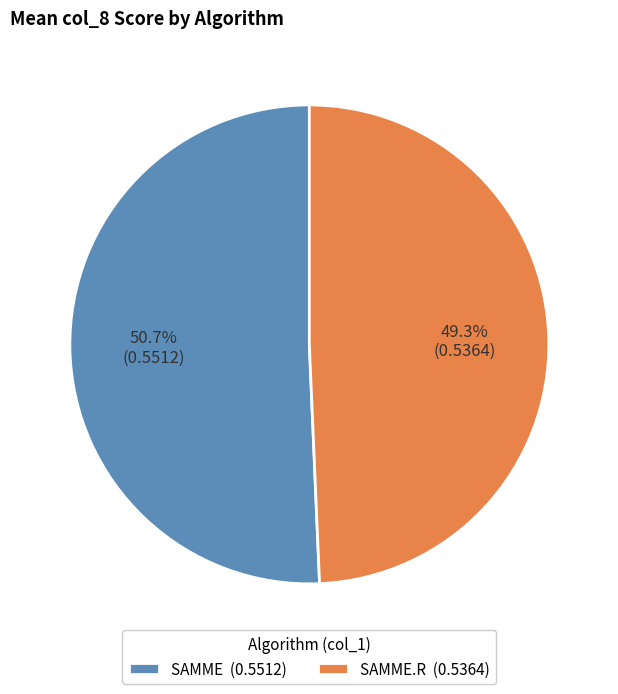

Does SAMME.R (0.5364) account for over 50% of the chart?

No